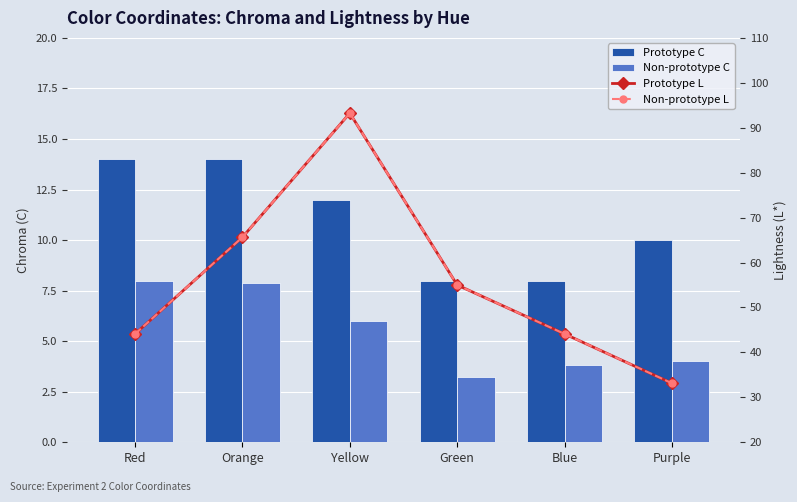

Rank the categories by Prototype L value from lowest to highest.

Purple, Red, Blue, Green, Orange, Yellow